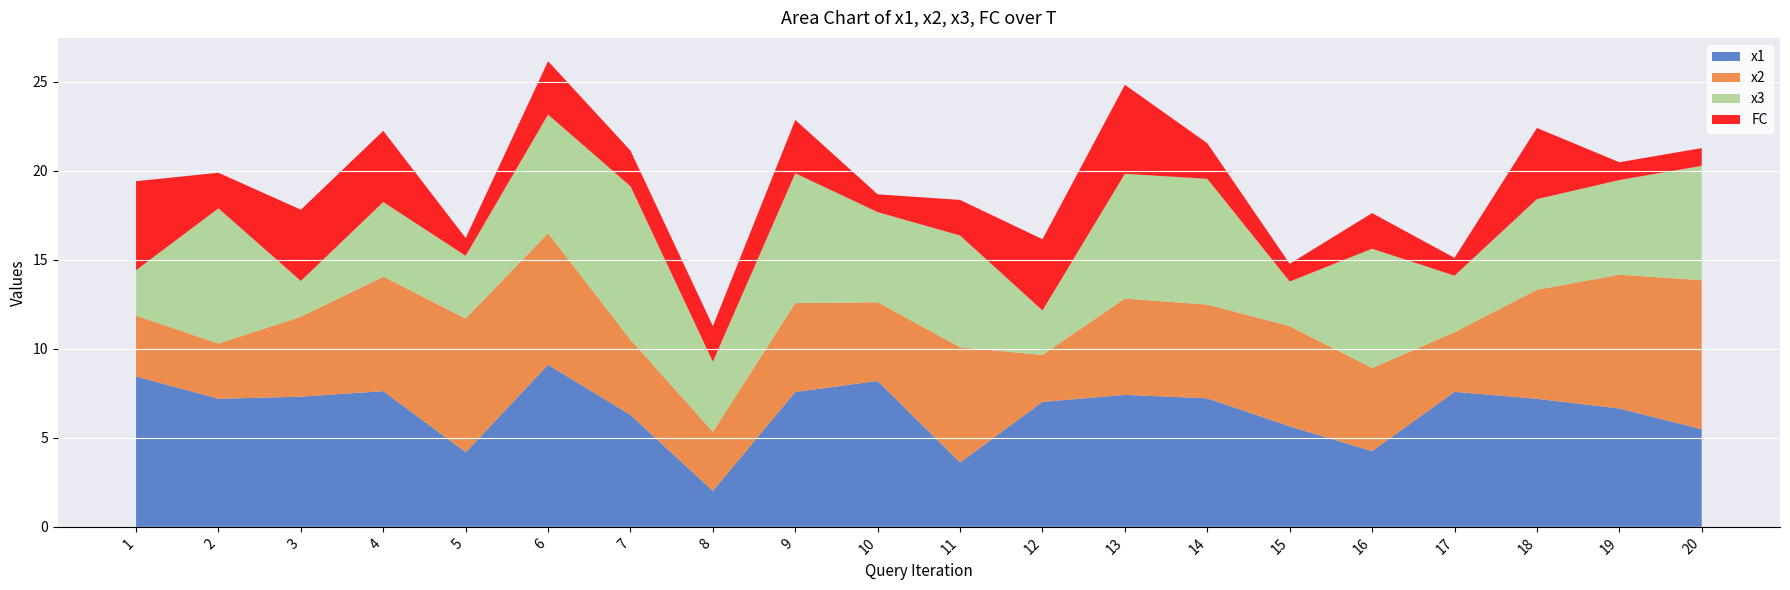

Reading left to right, transcribe all the data shown in this chart.

x1: 1=8.4	2=7.2	3=7.3	4=7.6	5=4.2	6=9.1	7=6.3	8=2.0	9=7.6	10=8.2	11=3.6	12=7.0	13=7.4	14=7.2	15=5.6	16=4.3	17=7.6	18=7.2	19=6.6	20=5.5
x2: 1=3.4	2=3.1	3=4.5	4=6.4	5=7.5	6=7.4	7=4.2	8=3.3	9=5.0	10=4.4	11=6.5	12=2.6	13=5.4	14=5.3	15=5.6	16=4.7	17=3.3	18=6.1	19=7.5	20=8.4
x3: 1=2.6	2=7.6	3=2.0	4=4.2	5=3.5	6=6.7	7=8.6	8=3.9	9=7.3	10=5.1	11=6.3	12=2.5	13=7.0	14=7.1	15=2.5	16=6.7	17=3.2	18=5.1	19=5.3	20=6.4
FC: 1=5.0	2=2.0	3=4.0	4=4.0	5=1.0	6=3.0	7=2.0	8=2.0	9=3.0	10=1.0	11=2.0	12=4.0	13=5.0	14=2.0	15=1.0	16=2.0	17=1.0	18=4.0	19=1.0	20=1.0